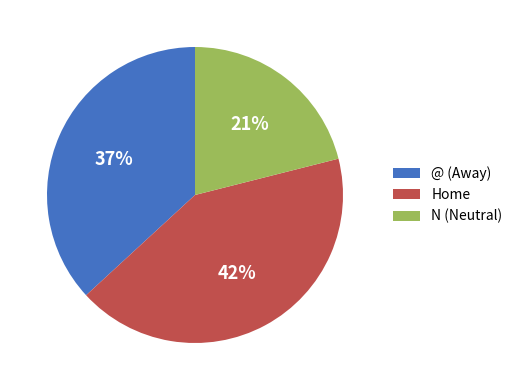

True or false: @ (Away) accounts for 44% of the total.

False